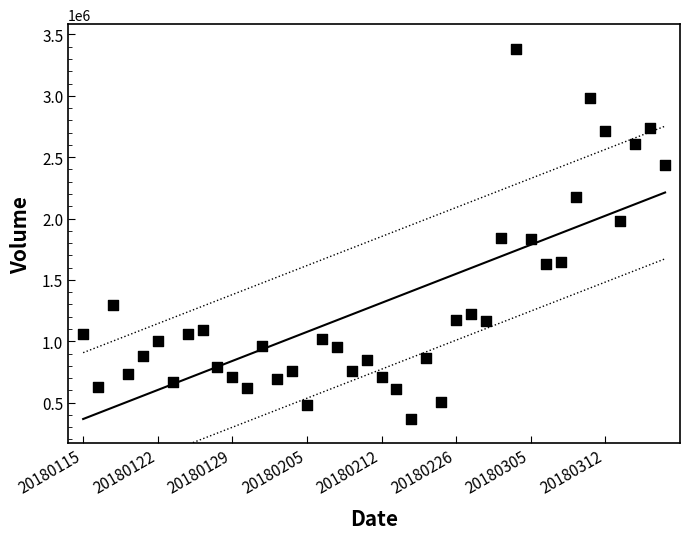

What is the range of Y values (max minus min)?

3015630